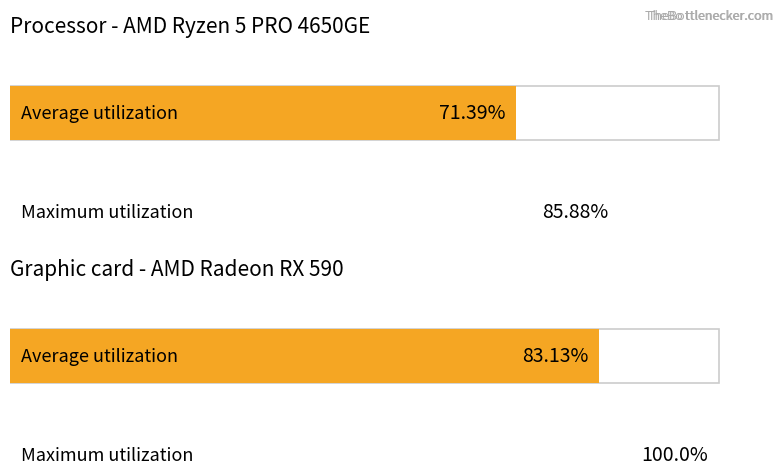

Rank the series by their maximum value, from lowest to highest.

Average utilization, Maximum utilization